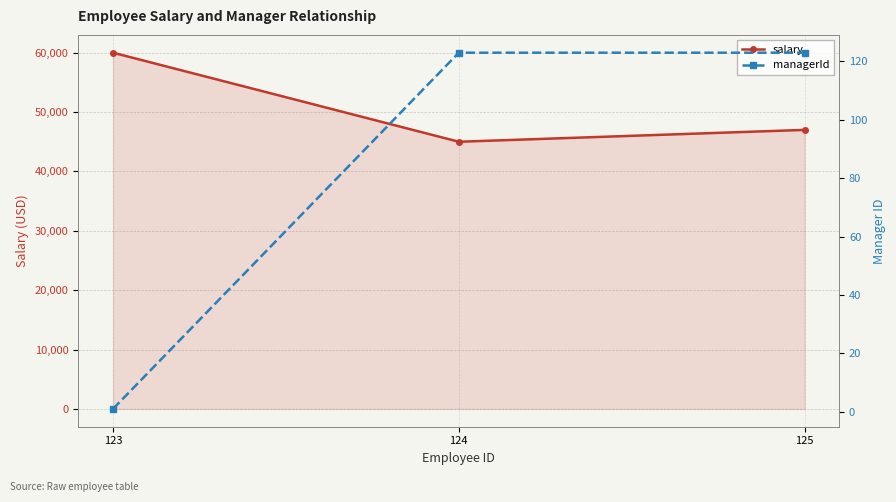

What is the difference between the maximum and minimum values in the salary series?

15000